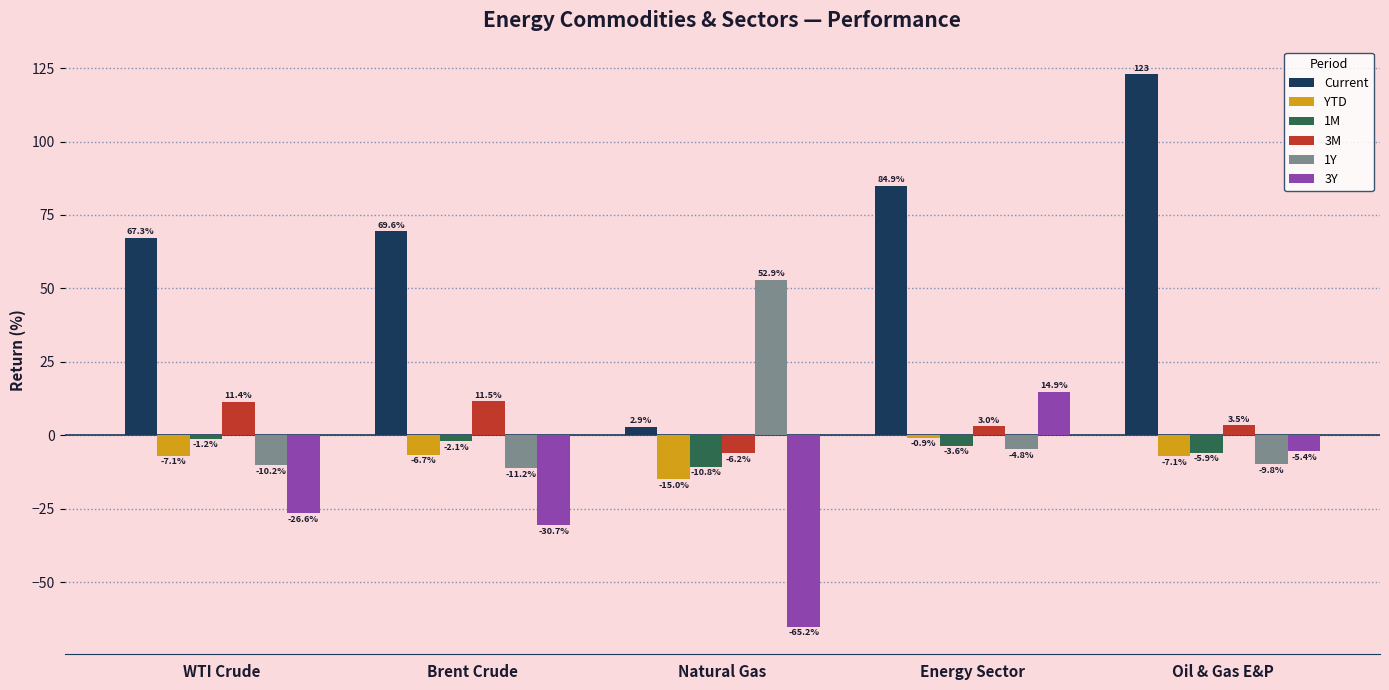

What is the maximum value shown in the chart?

123.0